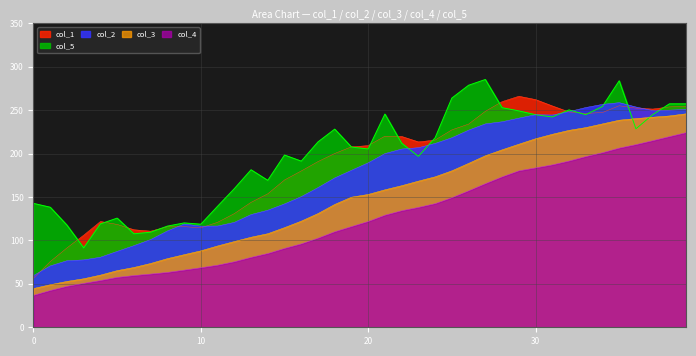

At how many categories does at least one series exceed 52?

40